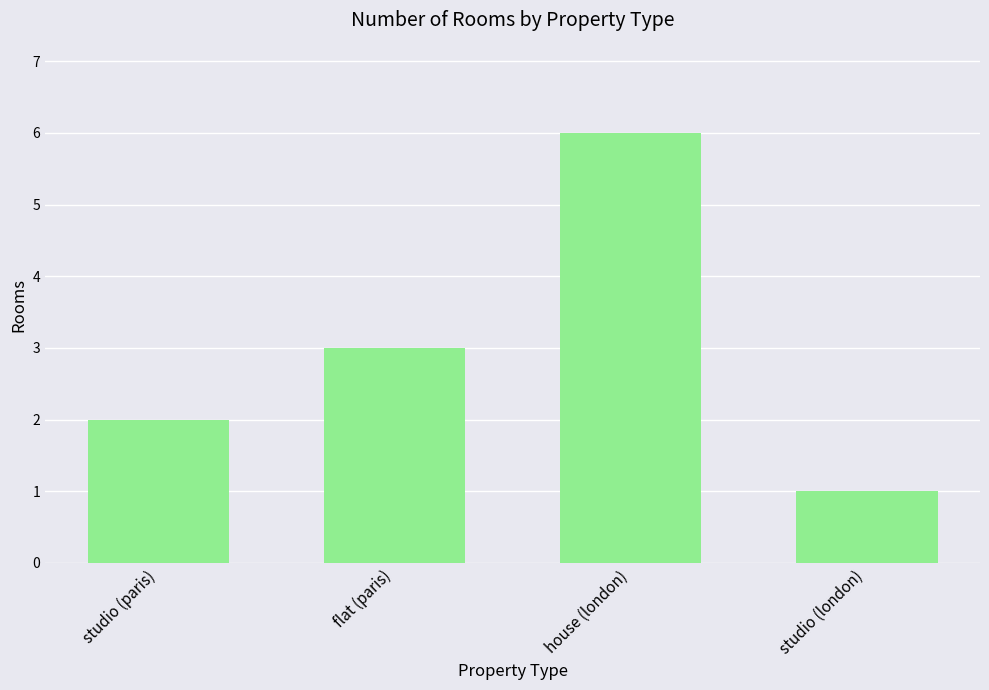

How many data points are less than 3?

2